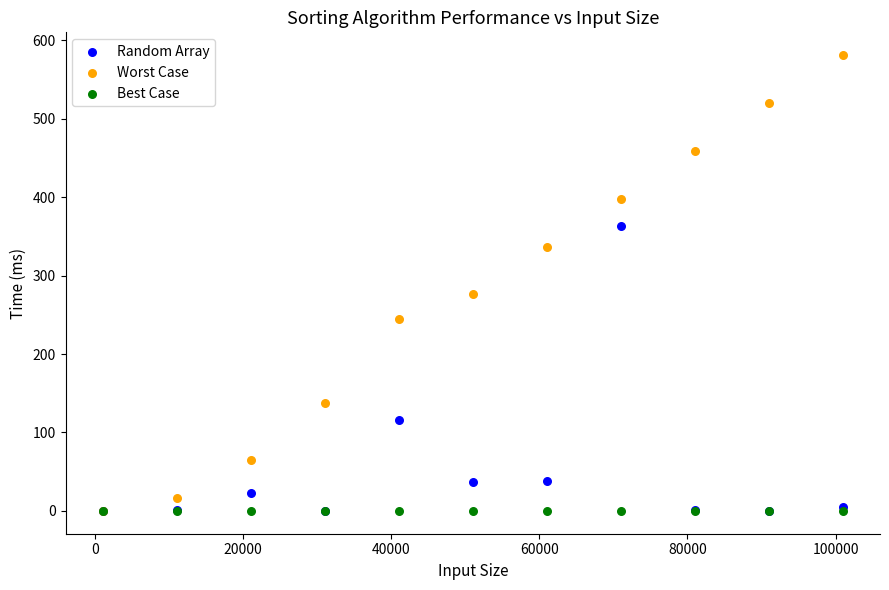

In the Random Array series, what Y value is closest to 181?

115.5